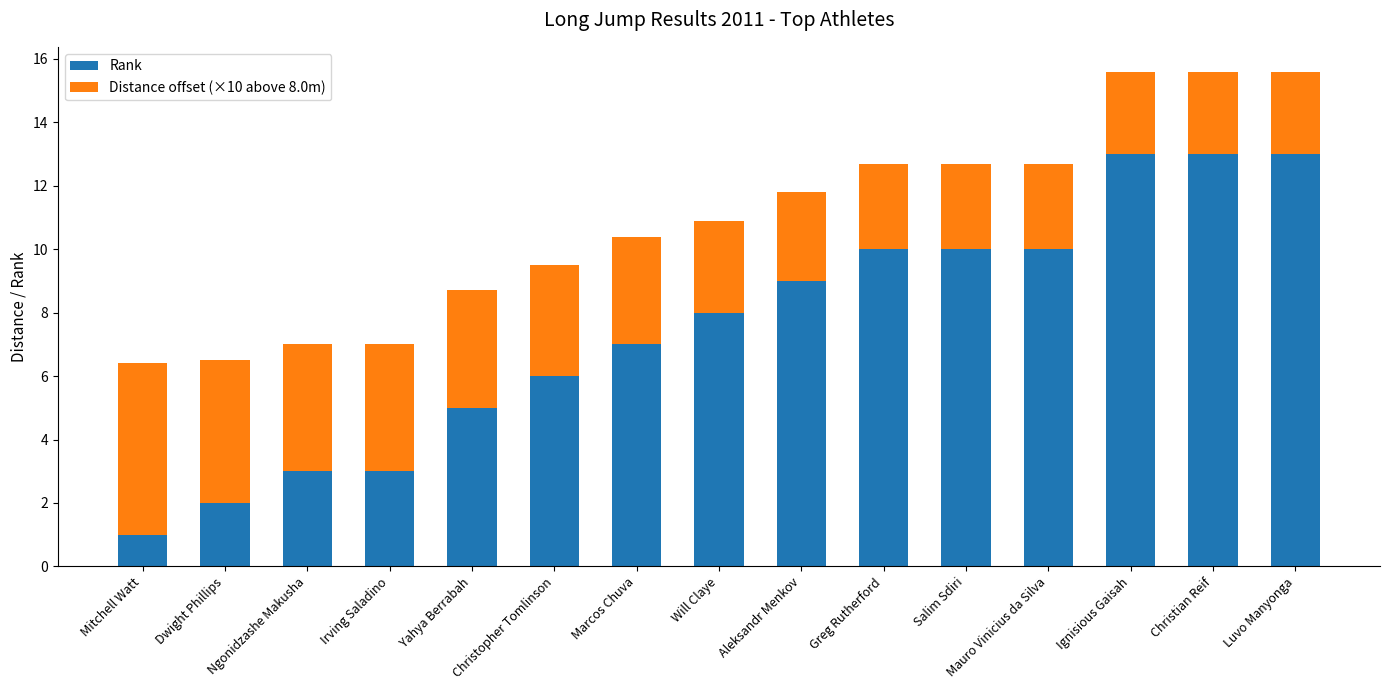

What are all the series names shown in the legend?

Rank, Distance offset (×10 above 8.0m)